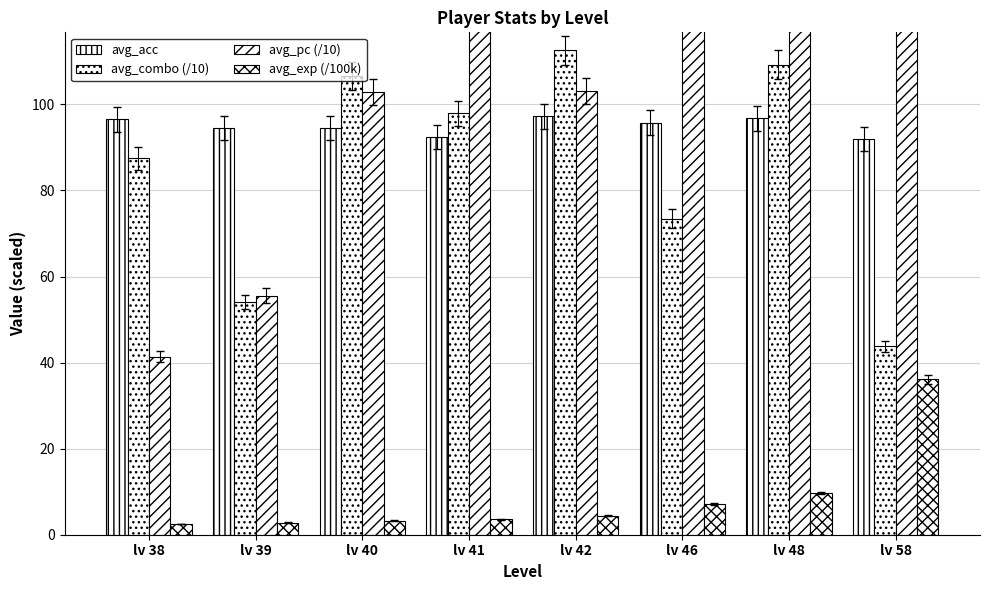

At how many categories does at least one series exceed 997?

1